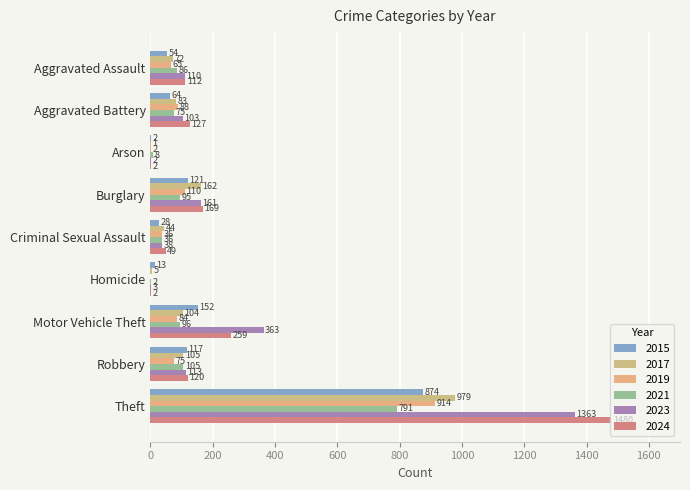

True or false: 2019 has a value of 14 at Aggravated Assault.

False